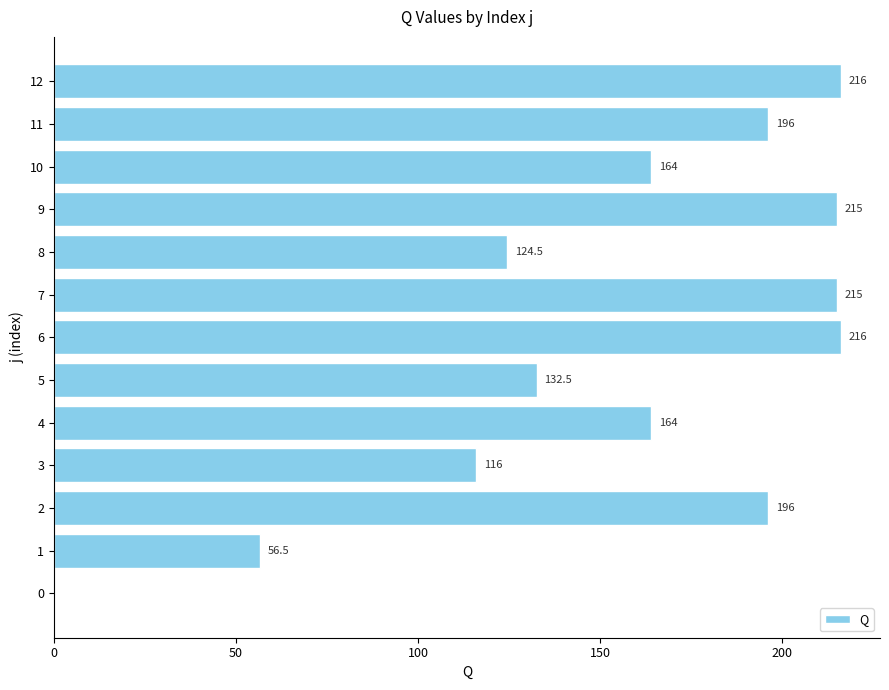

The value at 0 is -145.3. True or false?

False